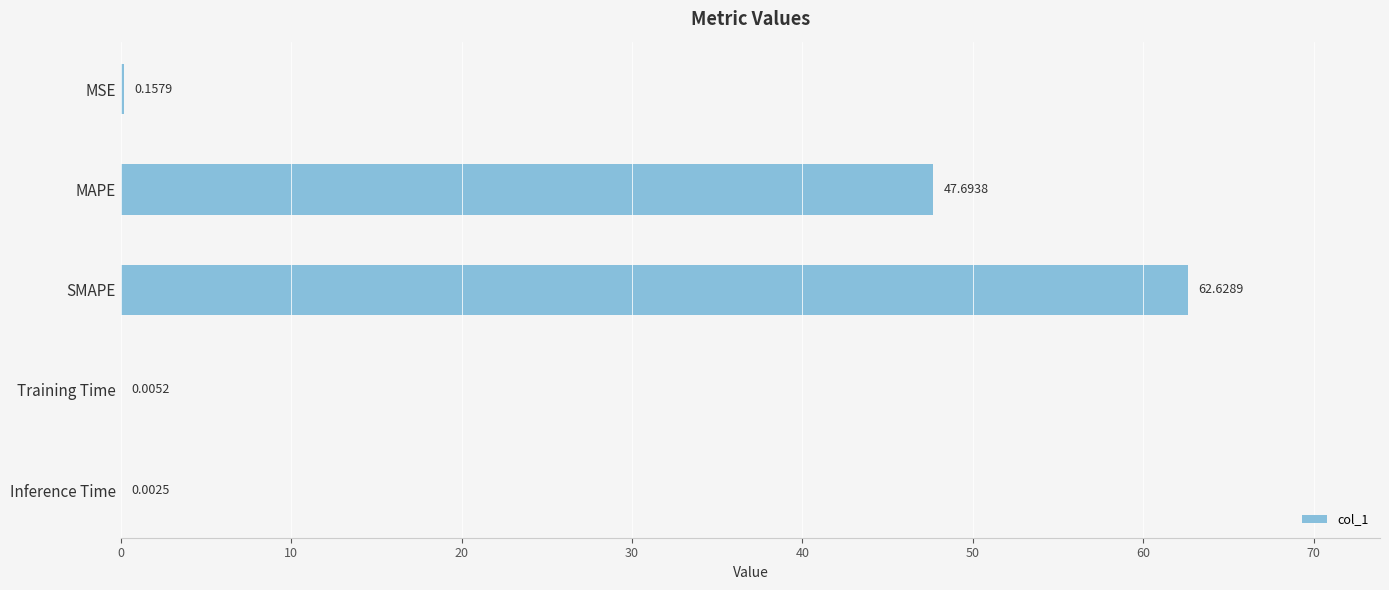

At which category does the chart reach its peak across all series?

SMAPE